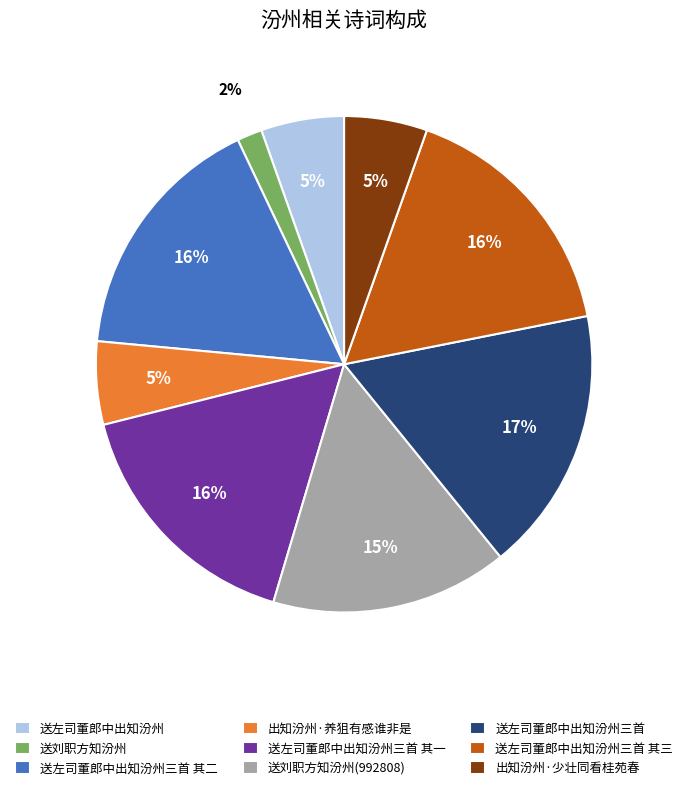

Between 出知汾州·养狙有感谁非是 and 送左司董郎中出知汾州三首 其三, which is larger?

送左司董郎中出知汾州三首 其三